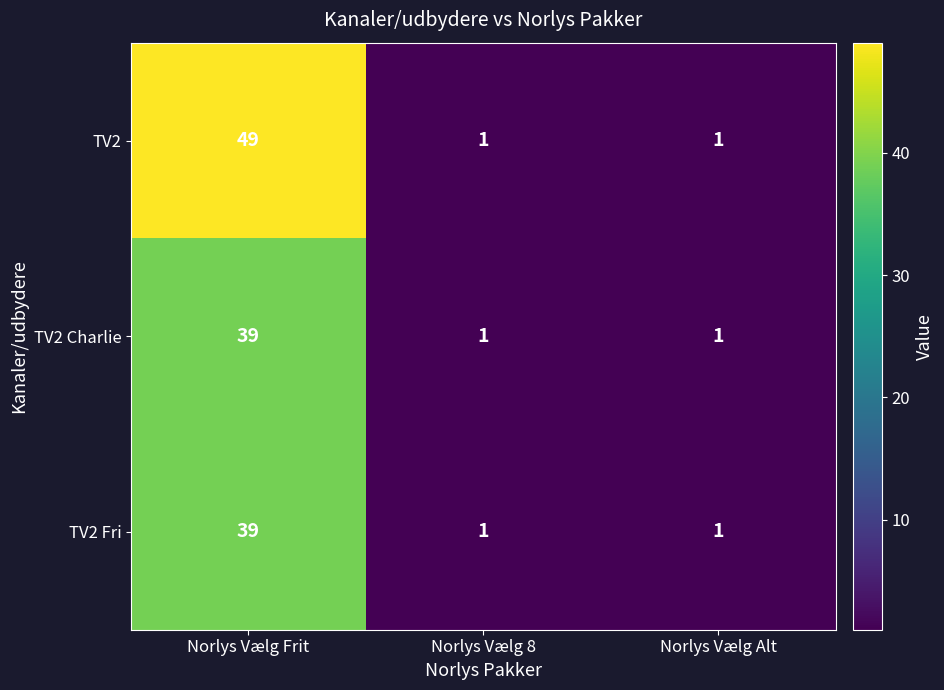

What is the approximate value of TV2 Charlie at Norlys Vælg Frit, to the nearest 5?

40